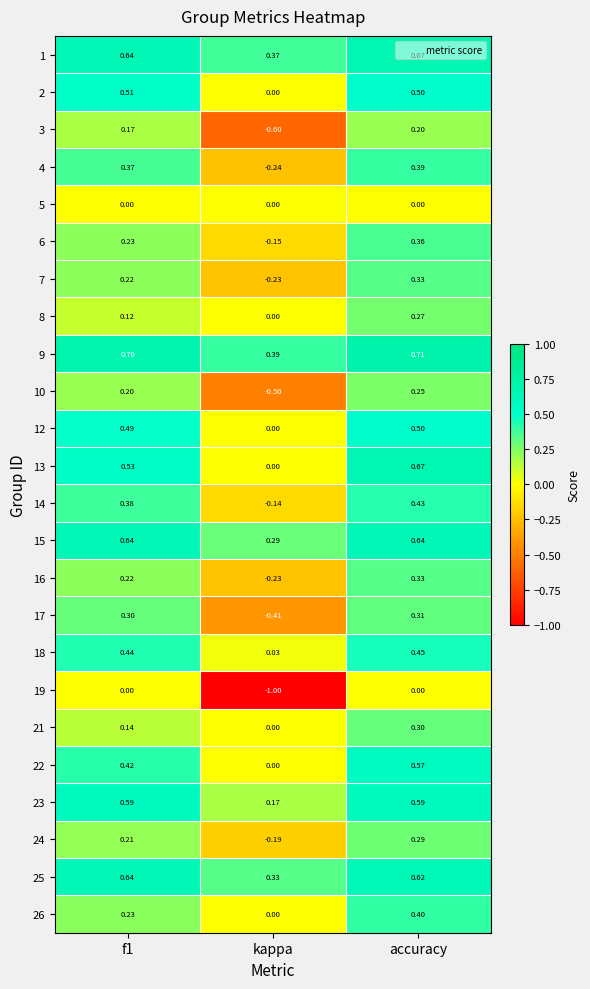

At which label does 12 reach its peak?

accuracy